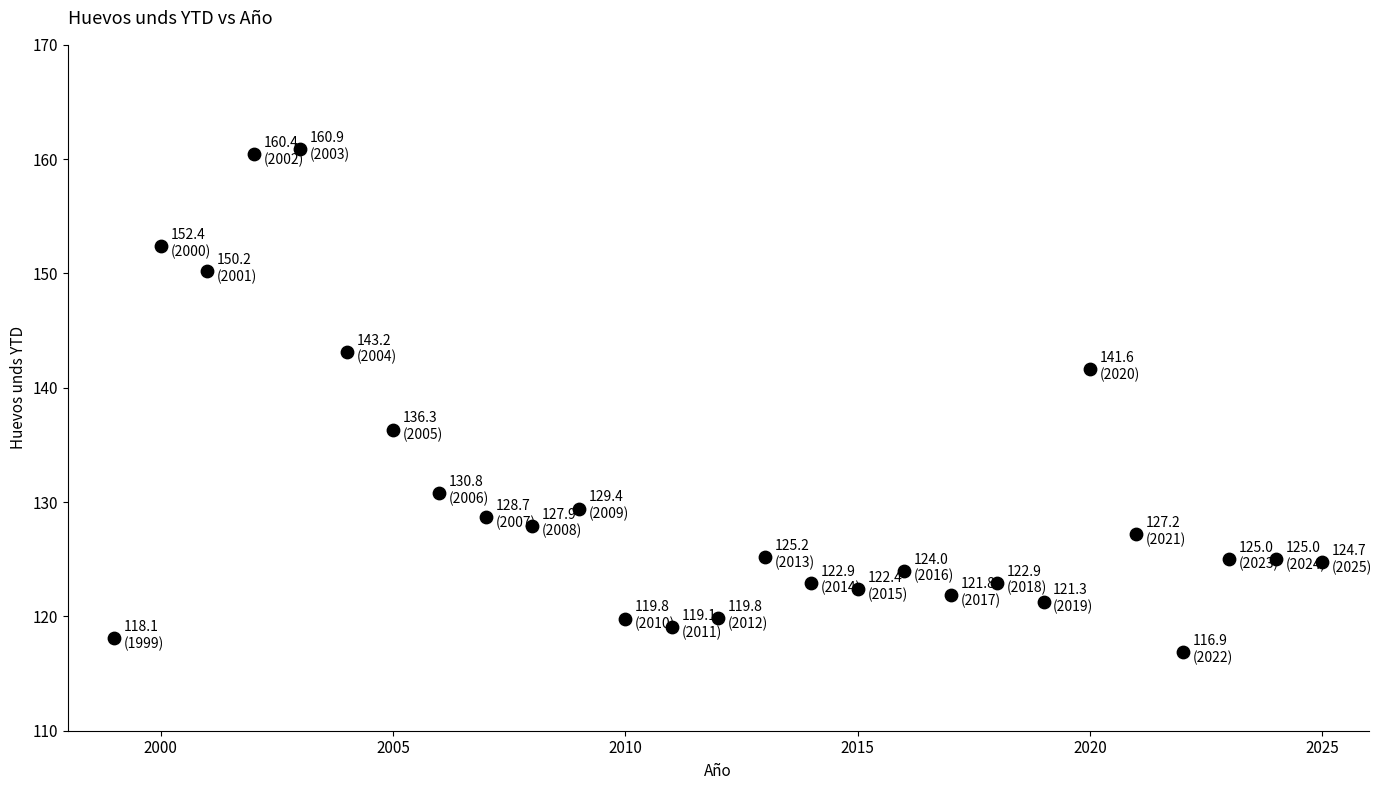

What Y value in the scatter plot is closest to 138?

136.3